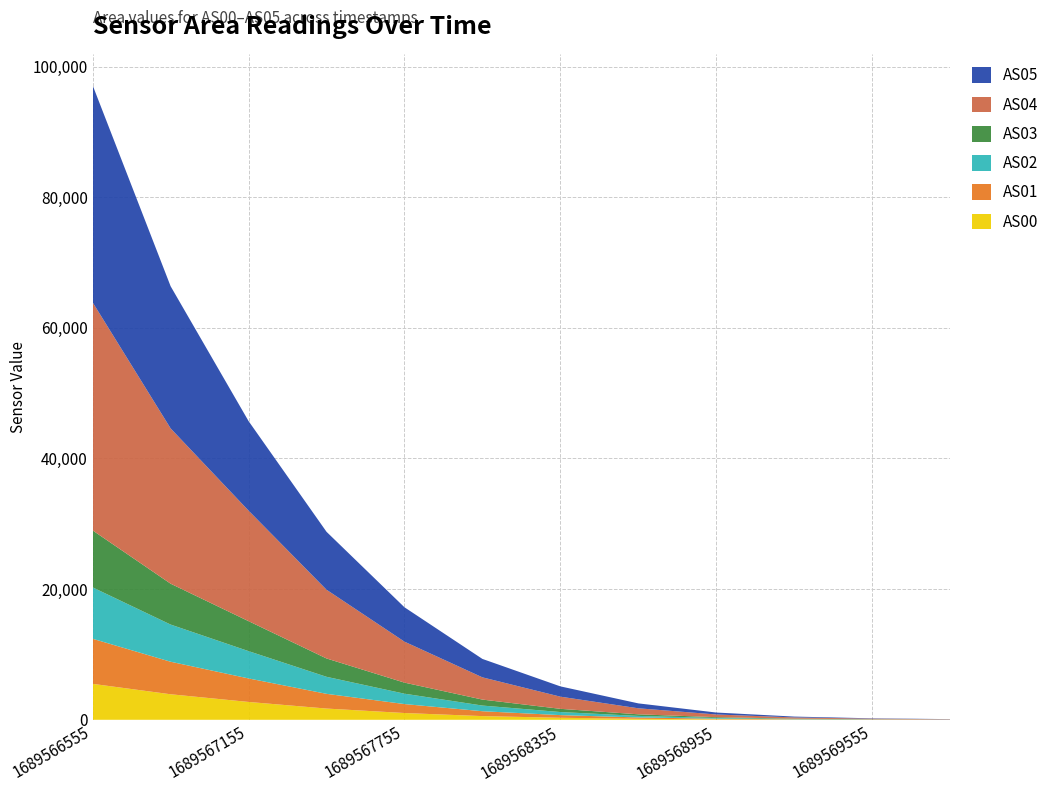

Reading left to right, extract all data points from this chart.

AS00: 5502	3908	2732	1720	1038	564	308	154	71	31	14	5
AS01: 6900	4979	3598	2254	1370	747	408	204	97	43	19	9
AS02: 7864	5691	4181	2606	1587	867	471	236	114	51	23	10
AS03: 8718	6256	4587	2808	1694	915	492	245	117	52	24	10
AS04: 34907	23773	16919	10522	6272	3404	1862	921	414	187	90	44
AS05: 33225	21760	13705	8868	5262	2818	1574	752	298	126	56	24